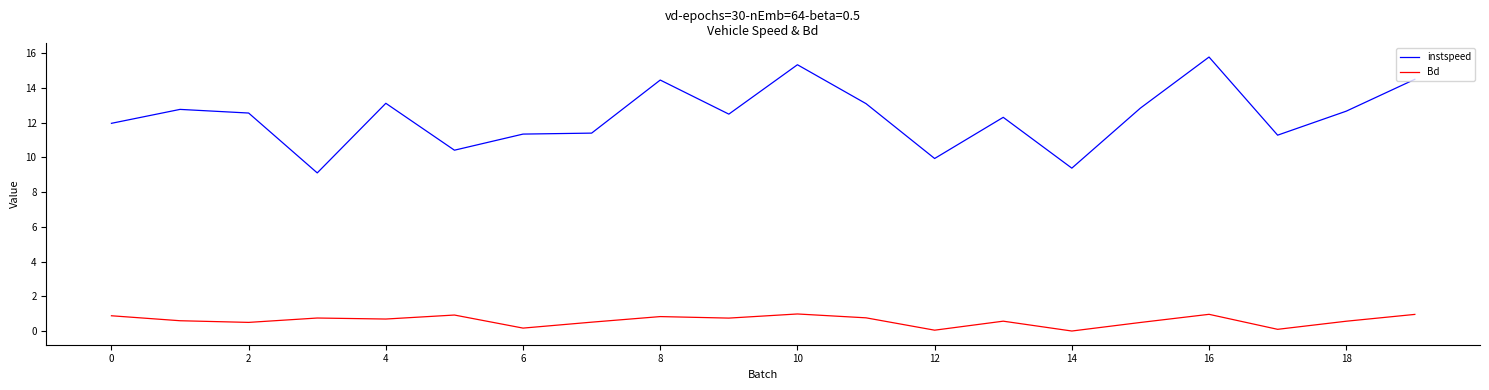

Which series has the largest range (max minus min)?

instspeed